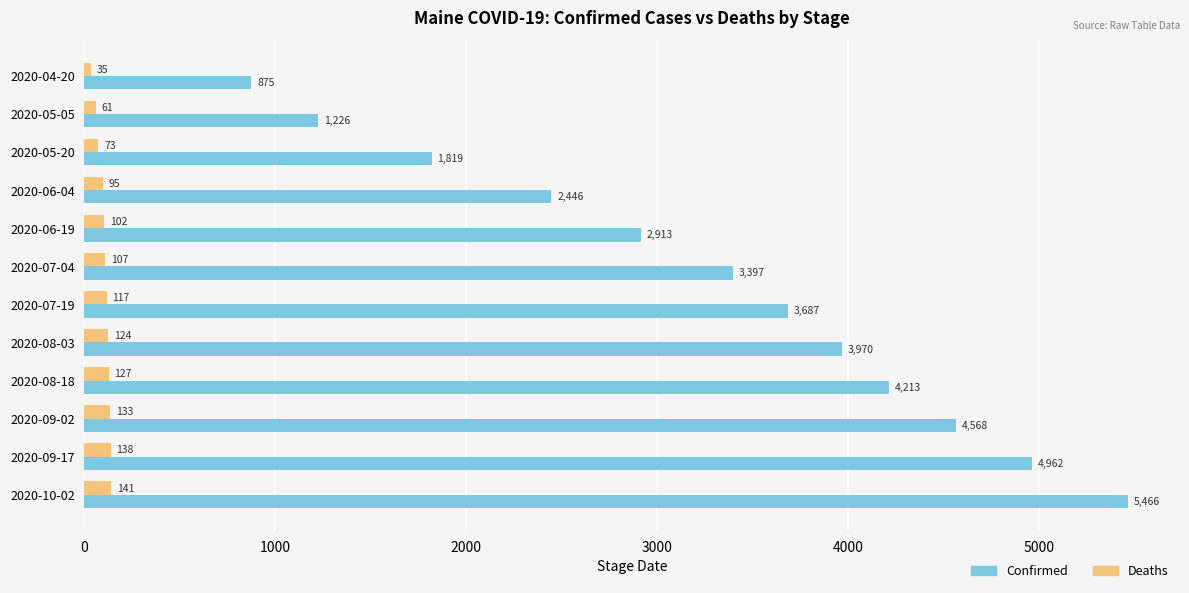

Which series has the largest total across all categories?

Confirmed